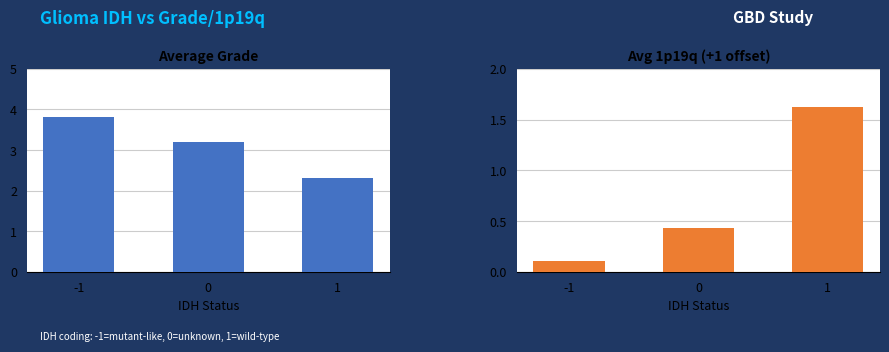

Which series has the largest total across all categories?

Grade